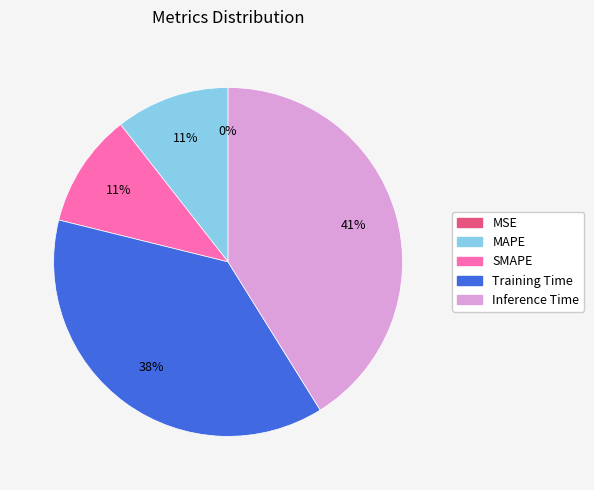

Which slice is the largest?

Inference Time